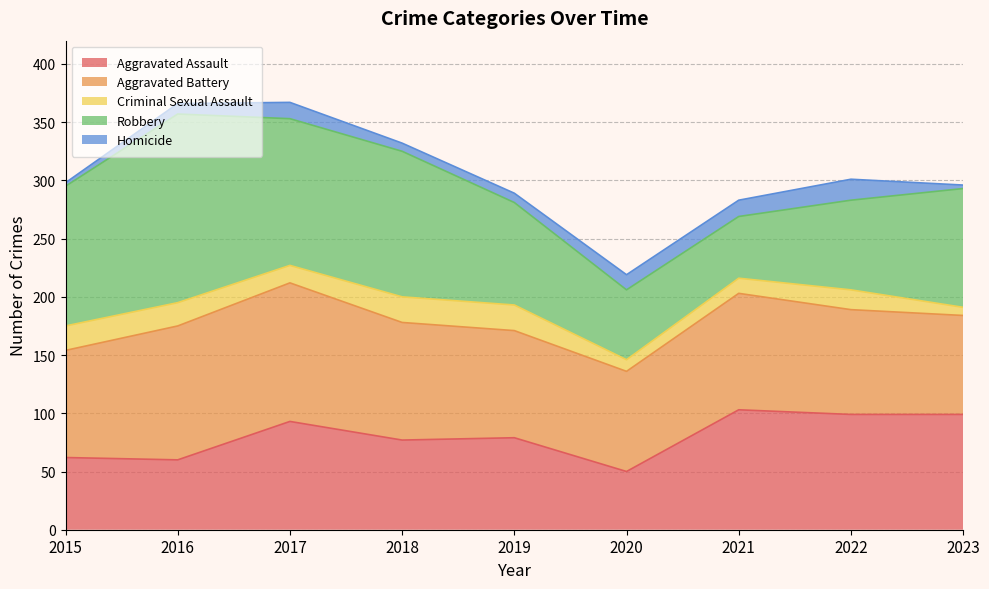

What is the value of the Aggravated Battery point at the 4th from the left?

101